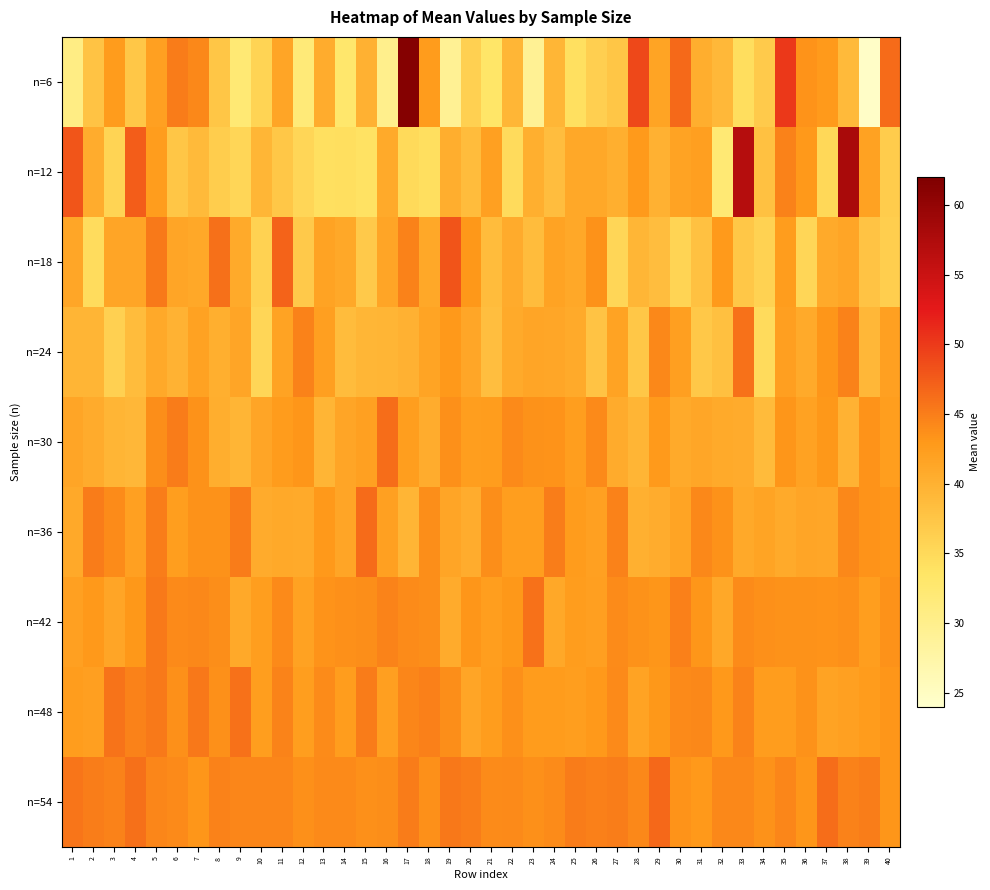

Reading right to left, list all the values displayed in this chart.

n=6: 40=46.4	39=24.5	38=38.9	37=42.8	36=43.3	35=50.2	34=36.8	33=34.5	32=39.0	31=40.4	30=46.5	29=41.6	28=49.0	27=37.4	26=36.3	25=34.2	24=39.4	23=29.2	22=39.3	21=33.3	20=36.1	19=29.2	18=42.7	17=61.4	16=30.0	15=40.0	14=33.0	13=40.6	12=31.8	11=41.5	10=35.6	9=32.2	8=37.5	7=44.2	6=45.1	5=42.0	4=37.3	3=42.7	2=37.7	1=30.8
n=12: 40=36.8	39=41.9	38=58.0	37=35.2	36=43.0	35=44.6	34=38.0	33=56.9	32=32.2	31=42.2	30=41.8	29=39.9	28=42.8	27=40.2	26=41.2	25=41.1	24=38.5	23=40.2	22=34.8	21=42.1	20=38.5	19=40.5	18=34.3	17=34.9	16=40.8	15=33.9	14=34.4	13=34.1	12=35.4	11=37.2	10=39.4	9=35.3	8=36.6	7=38.9	6=37.4	5=42.5	4=47.4	3=35.6	2=40.6	1=48.0
n=18: 40=36.4	39=37.7	38=41.4	37=40.9	36=35.4	35=42.5	34=35.9	33=37.3	32=42.7	31=38.0	30=35.7	29=38.4	28=39.4	27=35.4	26=43.5	25=41.2	24=41.7	23=38.6	22=40.6	21=38.7	20=43.1	19=48.1	18=41.2	17=44.7	16=41.4	15=37.0	14=41.2	13=41.8	12=37.0	11=46.9	10=35.9	9=40.8	8=46.0	7=41.1	6=41.4	5=45.3	4=41.5	3=41.4	2=34.6	1=41.2
n=24: 40=42.0	39=39.2	38=44.6	37=43.2	36=40.9	35=42.2	34=34.8	33=45.9	32=38.1	31=37.2	30=42.2	29=44.3	28=37.4	27=41.7	26=37.7	25=40.8	24=41.2	23=41.5	22=40.8	21=38.2	20=41.3	19=43.0	18=41.6	17=40.0	16=39.5	15=39.4	14=38.7	13=42.2	12=44.7	11=41.7	10=35.4	9=41.5	8=40.3	7=41.9	6=39.8	5=40.9	4=38.7	3=36.0	2=39.5	1=39.6
n=30: 40=42.3	39=43.4	38=39.8	37=43.1	36=41.8	35=43.3	34=38.8	33=40.6	32=40.9	31=41.2	30=40.8	29=42.8	28=39.5	27=40.7	26=44.0	25=42.4	24=43.3	23=43.5	22=44.1	21=42.5	20=42.3	19=43.7	18=40.5	17=42.4	16=46.1	15=42.1	14=41.4	13=39.6	12=43.2	11=42.6	10=41.5	9=39.5	8=40.4	7=43.5	6=45.1	5=43.9	4=39.2	3=39.5	2=40.7	1=41.4
n=36: 40=43.2	39=43.4	38=44.2	37=41.3	36=41.4	35=40.8	34=41.6	33=40.9	32=43.5	31=44.2	30=41.6	29=40.6	28=40.2	27=44.8	26=42.1	25=42.7	24=45.0	23=42.3	22=42.3	21=43.9	20=40.6	19=41.4	18=43.9	17=39.6	16=42.0	15=46.3	14=41.4	13=42.9	12=40.9	11=41.0	10=40.7	9=45.2	8=43.5	7=43.6	6=42.3	5=45.0	4=42.0	3=44.0	2=45.2	1=41.0
n=42: 40=43.5	39=42.3	38=43.6	37=43.4	36=43.6	35=43.5	34=43.7	33=44.0	32=41.2	31=43.3	30=44.9	29=43.2	28=43.5	27=43.9	26=42.2	25=42.4	24=41.2	23=45.9	22=43.0	21=42.3	20=43.2	19=40.7	18=43.8	17=44.0	16=44.5	15=43.8	14=43.6	13=43.3	12=41.8	11=44.2	10=42.4	9=41.0	8=43.8	7=44.2	6=44.2	5=45.4	4=43.0	3=41.4	2=42.9	1=42.1
n=48: 40=43.2	39=42.6	38=42.0	37=41.7	36=43.6	35=42.5	34=42.5	33=44.6	32=42.9	31=44.2	30=44.1	29=43.1	28=41.8	27=44.1	26=43.0	25=42.3	24=42.6	23=42.6	22=43.7	21=42.5	20=41.4	19=43.8	18=44.8	17=44.5	16=42.2	15=45.1	14=42.4	13=43.9	12=42.3	11=44.6	10=42.3	9=45.8	8=43.7	7=45.4	6=43.6	5=45.3	4=44.8	3=45.8	2=42.2	1=42.5
n=54: 40=43.3	39=45.0	38=44.7	37=46.1	36=43.2	35=44.4	34=43.6	33=44.3	32=44.3	31=42.9	30=43.4	29=46.6	28=44.2	27=45.0	26=44.9	25=45.1	24=43.9	23=43.6	22=44.1	21=43.9	20=45.1	19=45.4	18=43.7	17=45.2	16=43.8	15=43.6	14=44.1	13=44.1	12=43.6	11=44.5	10=44.4	9=44.4	8=44.7	7=43.2	6=44.1	5=44.4	4=46.1	3=44.7	2=45.0	1=45.6